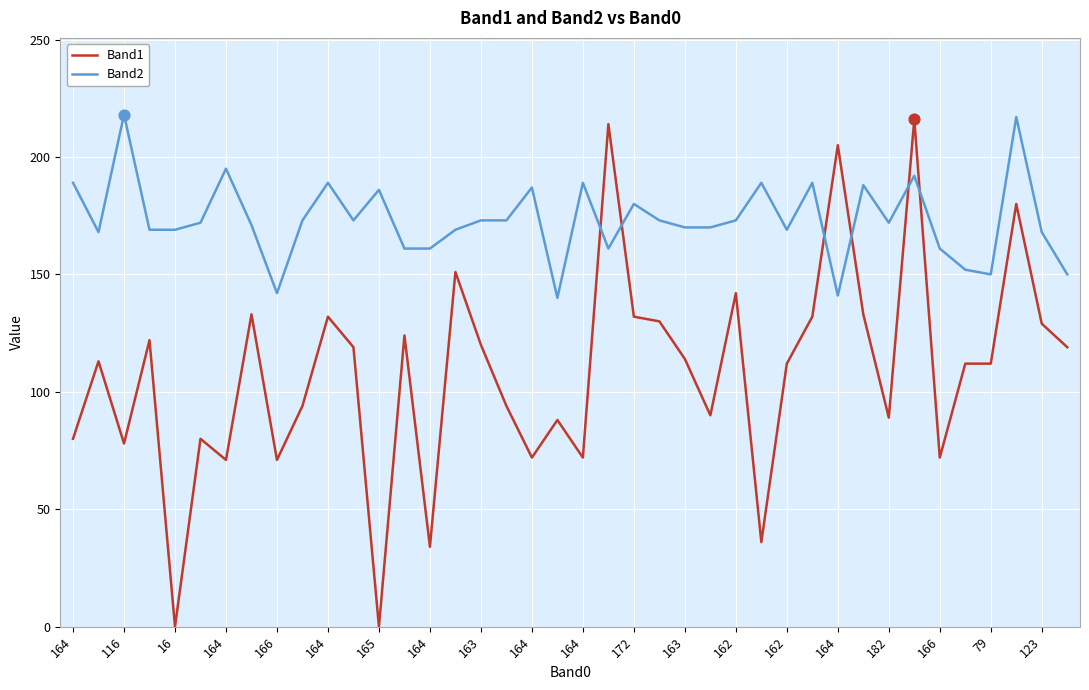

What are all the series names shown in the legend?

Band1, Band2